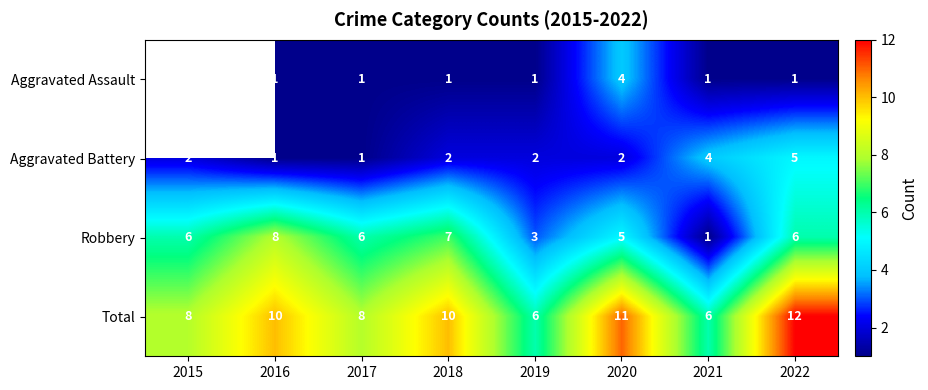

What is the difference between the second highest and minimum values in the Aggravated Battery series?

3